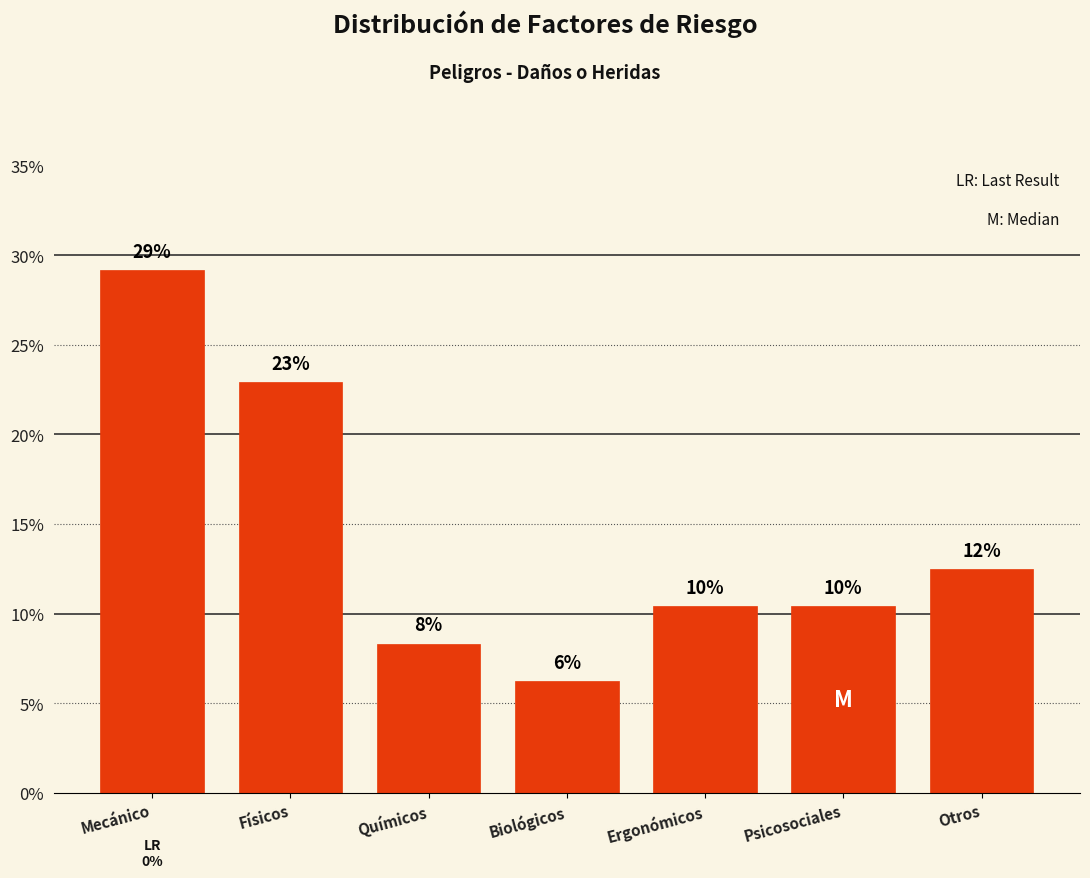

How many bars are there in total?

7